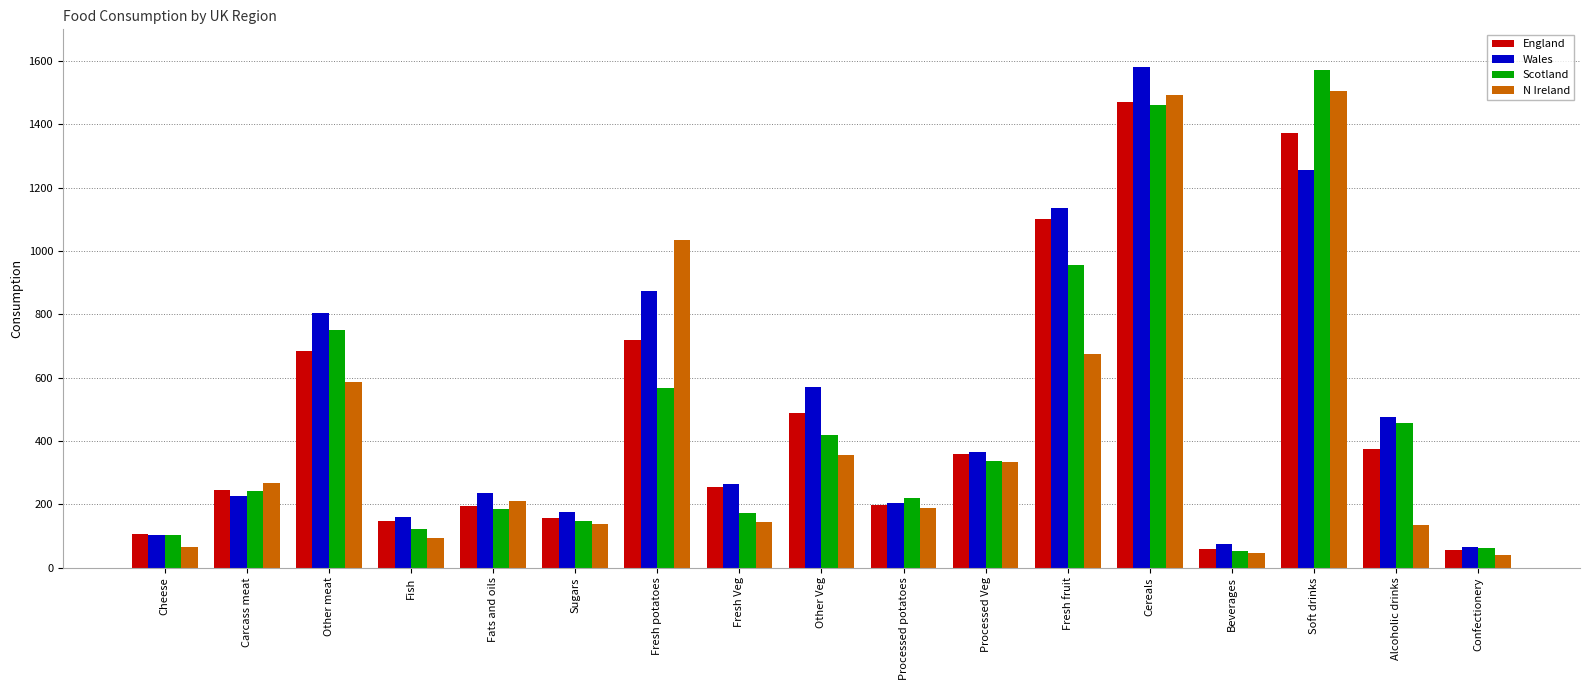

What is the label of the 6th bar from the left?

Sugars